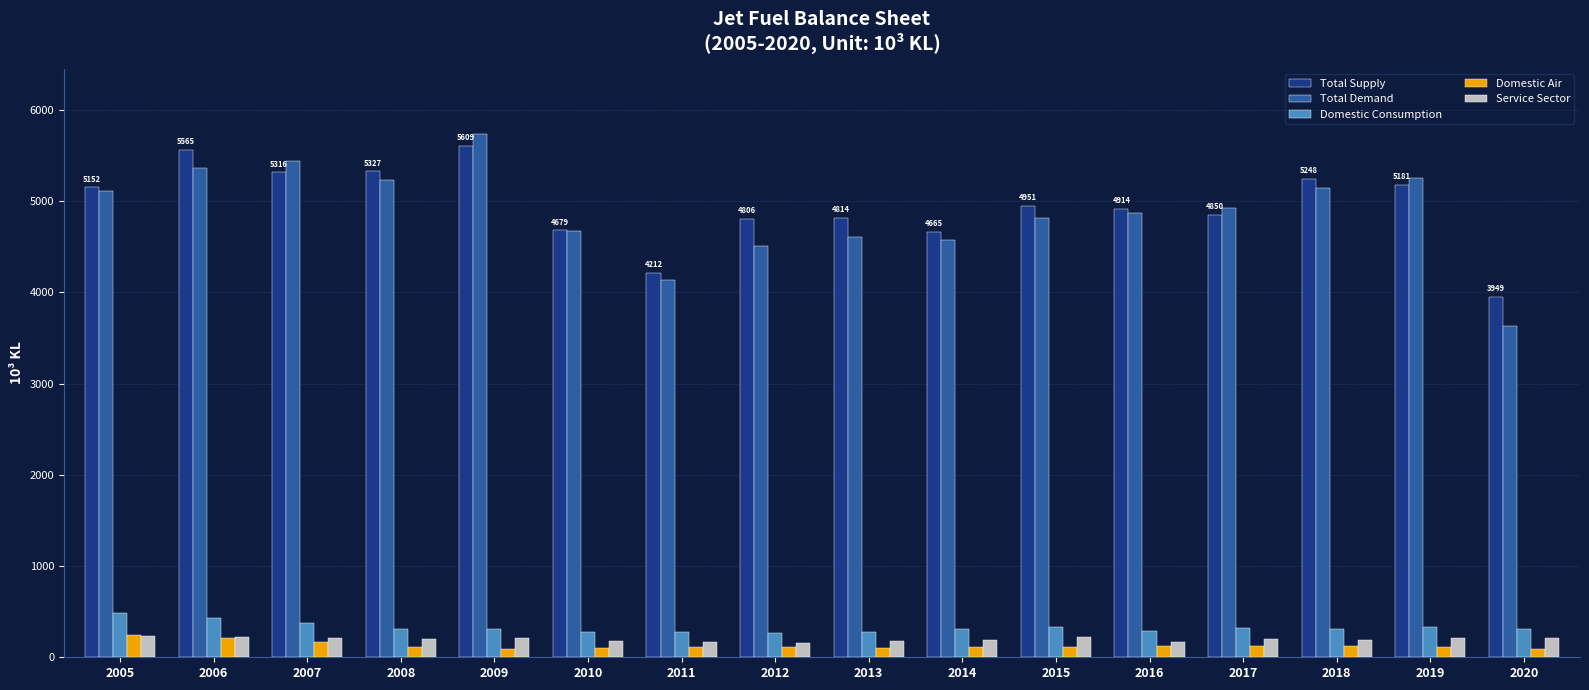

True or false: Service Sector has a value of 204.4 at 2008.

True